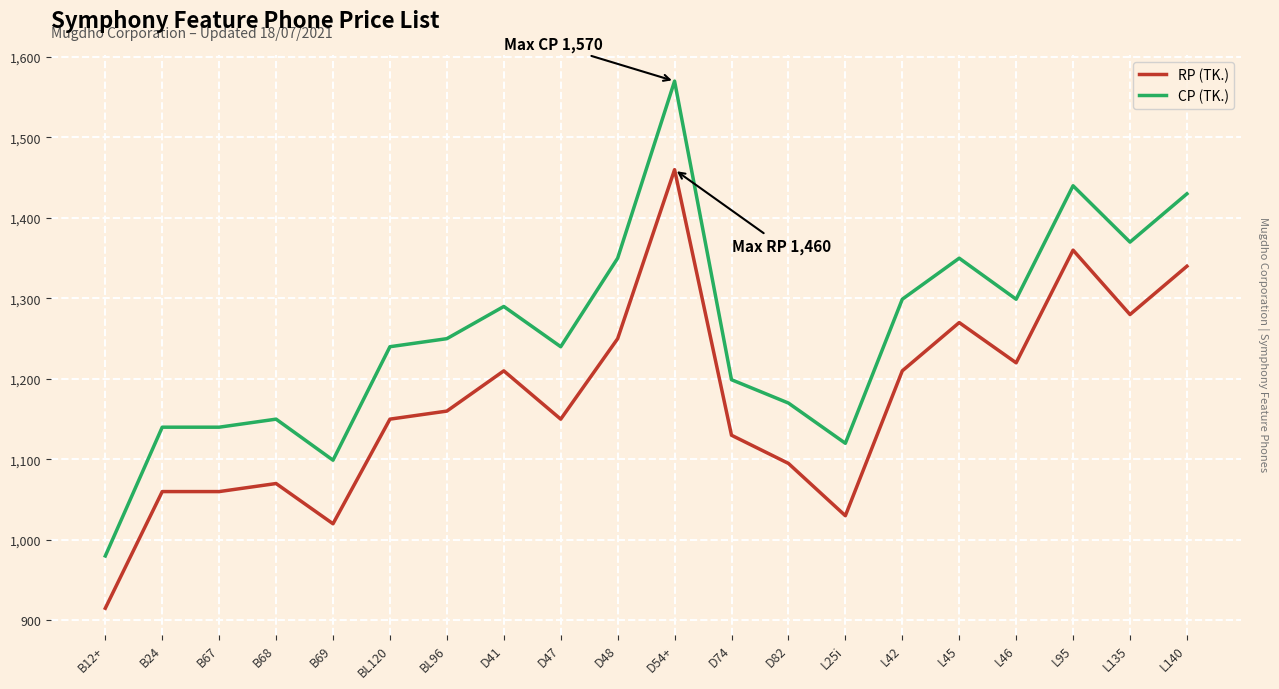

The RP (TK.) series shows 1669 at B24. True or false?

False